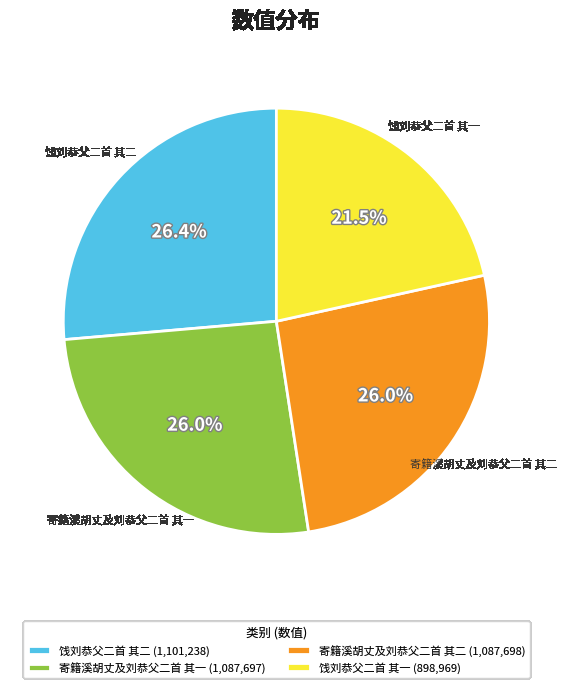

Between 饯刘恭父二首 其二 and 饯刘恭父二首 其一, which is larger?

饯刘恭父二首 其二